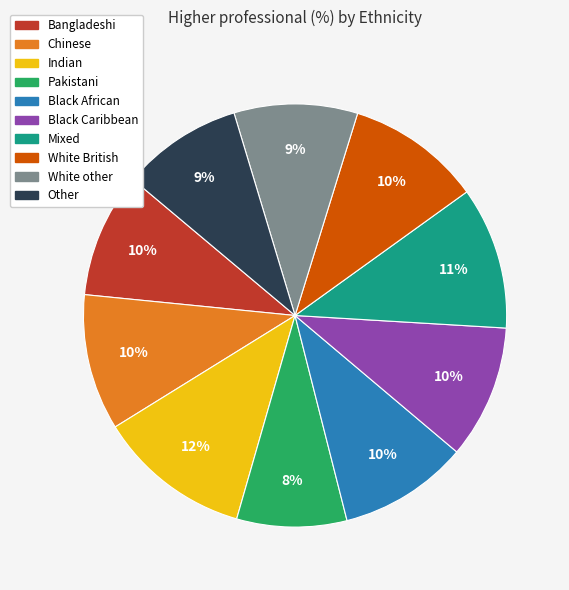

Is it true that Mixed is 1% of the pie?

False